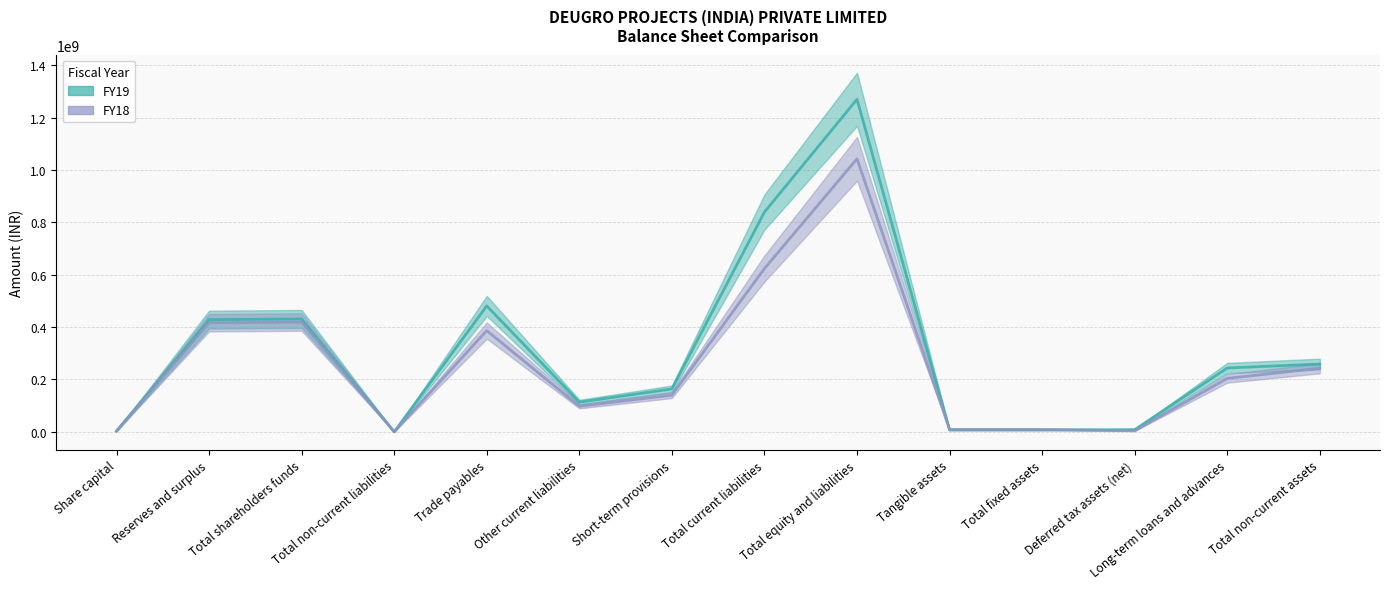

How many values in the FY18 series exceed 203990000?

6